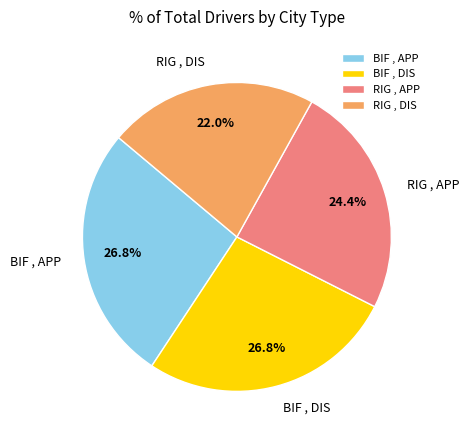

What percentage do RIG , DIS and BIF , APP together represent?

48.8%